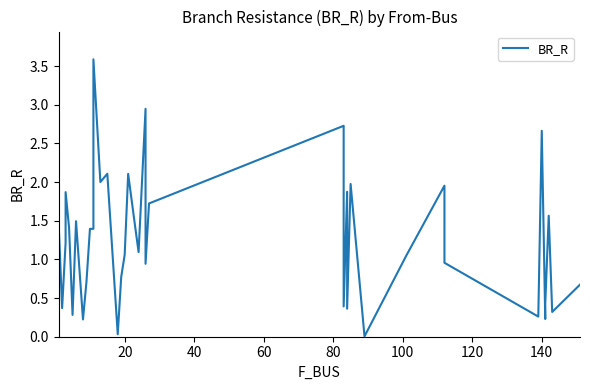

True or false: the data has more than 1 interior local peaks.

True